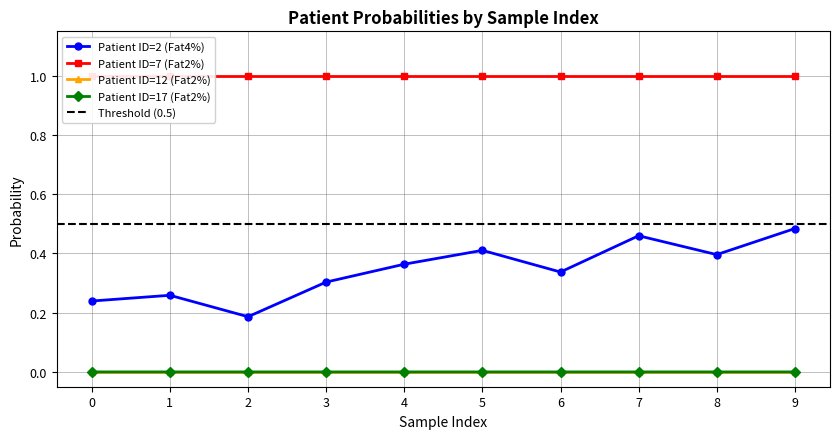

Which label corresponds to the smallest value in the chart?

7